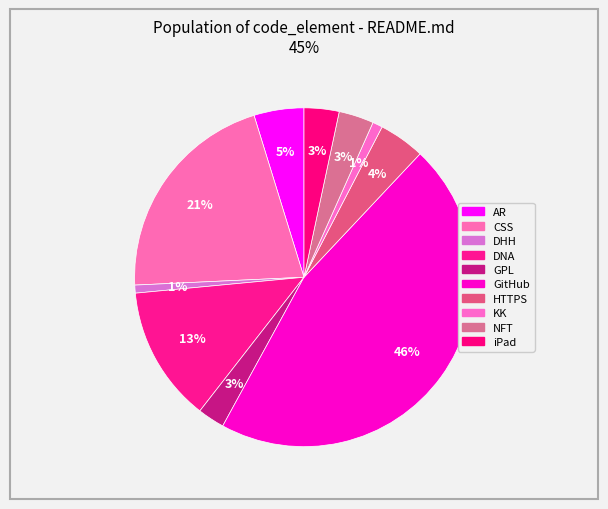

To the nearest percent, what portion does HTTPS represent?

4%